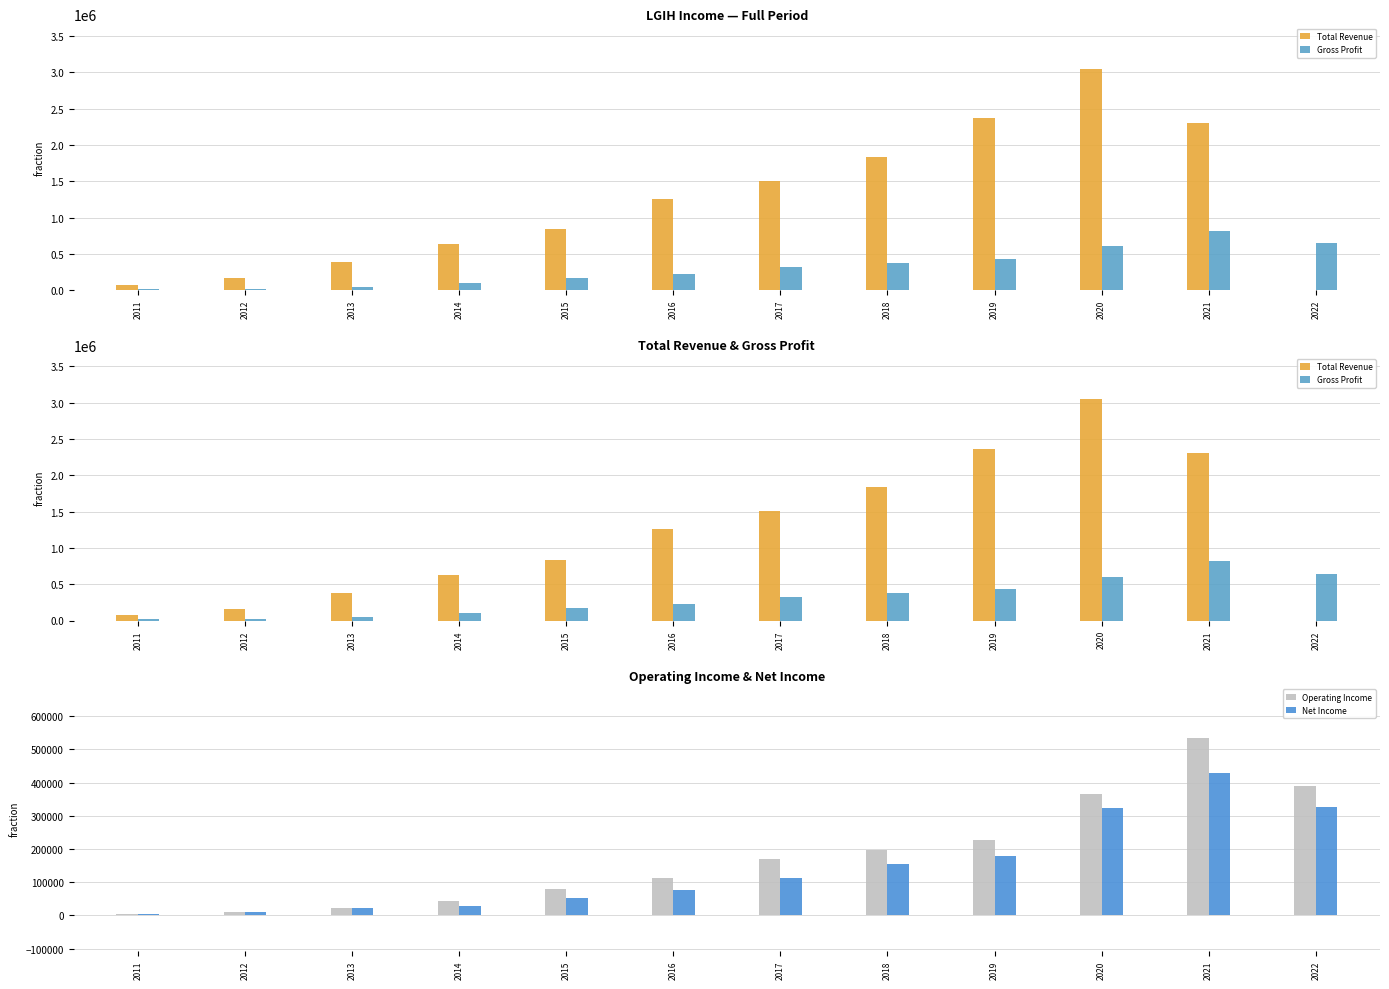

At which category does the chart reach its minimum across all series?

2022